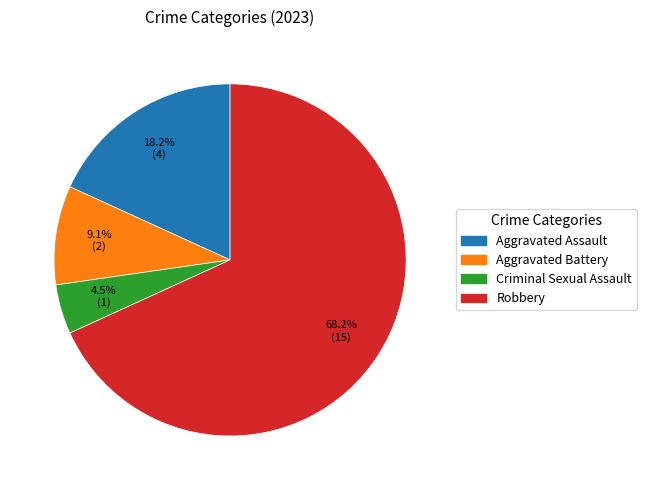

How many slices are in this pie chart?

4